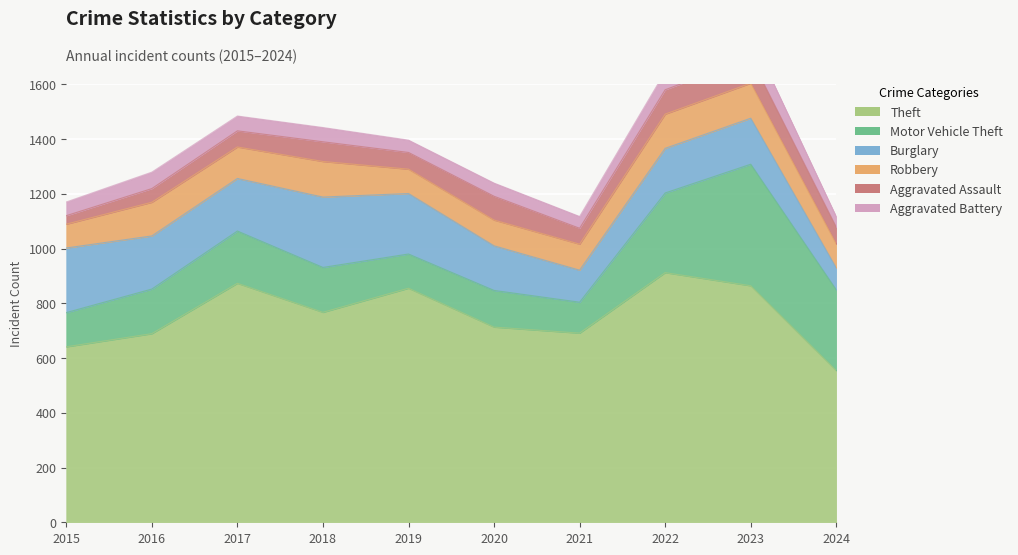

List the labels in order of Aggravated Assault value, largest first.

2023, 2022, 2020, 2018, 2024, 2019, 2017, 2021, 2016, 2015